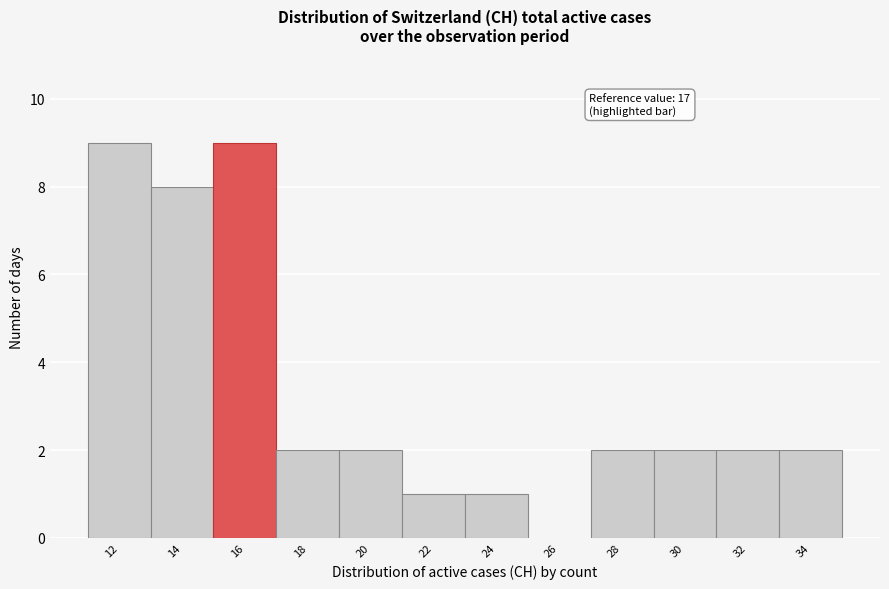

Reading left to right, list all the values displayed in this chart.

12=9	14=8	16=9	18=2	20=2	22=1	24=1	26=0	28=2	30=2	32=2	34=2